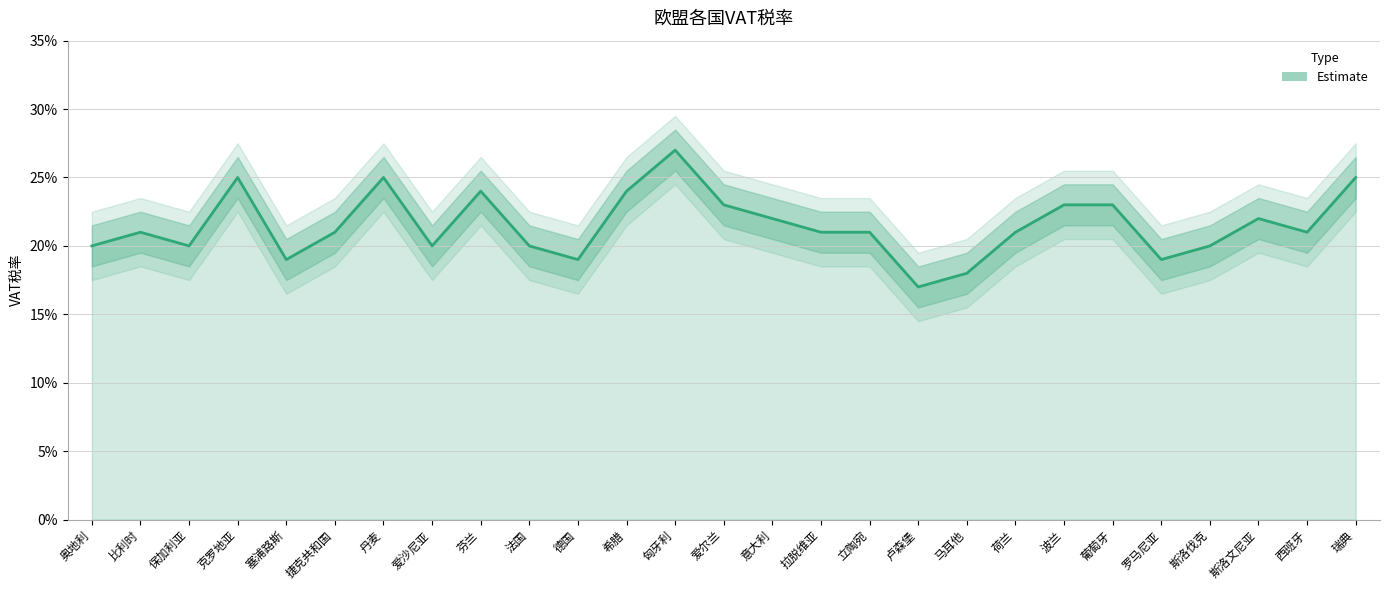

Reading left to right, extract all data points from this chart.

奥地利=0.2	比利时=0.2	保加利亚=0.2	克罗地亚=0.2	塞浦路斯=0.2	捷克共和国=0.2	丹麦=0.2	爱沙尼亚=0.2	芬兰=0.2	法国=0.2	德国=0.2	希腊=0.2	匈牙利=0.3	爱尔兰=0.2	意大利=0.2	拉脱维亚=0.2	立陶宛=0.2	卢森堡=0.2	马耳他=0.2	荷兰=0.2	波兰=0.2	葡萄牙=0.2	罗马尼亚=0.2	斯洛伐克=0.2	斯洛文尼亚=0.2	西班牙=0.2	瑞典=0.2